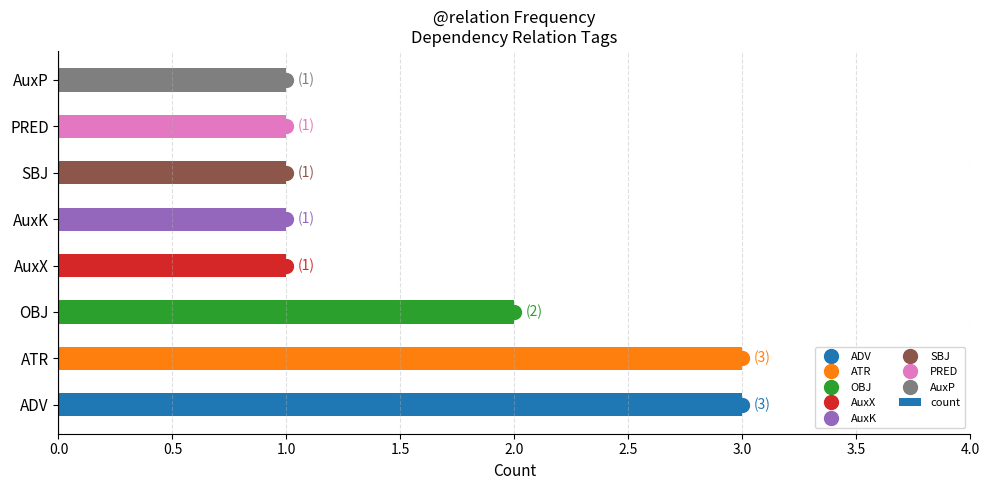

How many categories are shown in the chart?

8